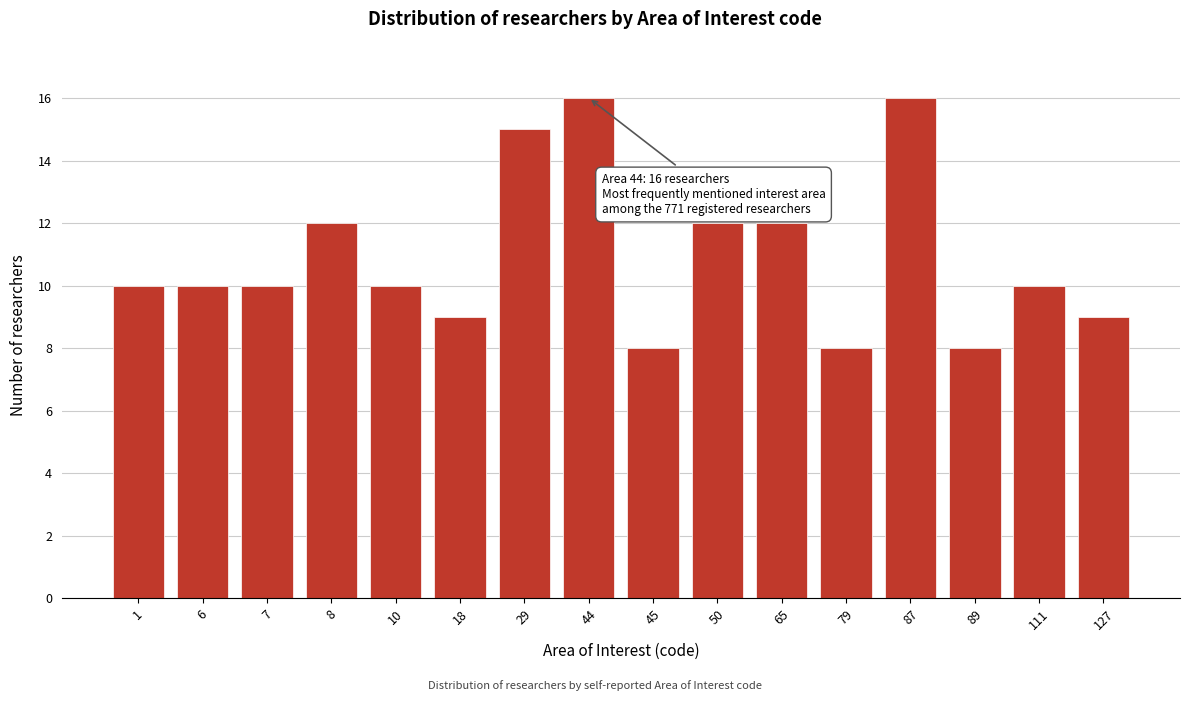

Reading left to right, what are all the values shown in this chart?

1=10	6=10	7=10	8=12	10=10	18=9	29=15	44=16	45=8	50=12	65=12	79=8	87=16	89=8	111=10	127=9